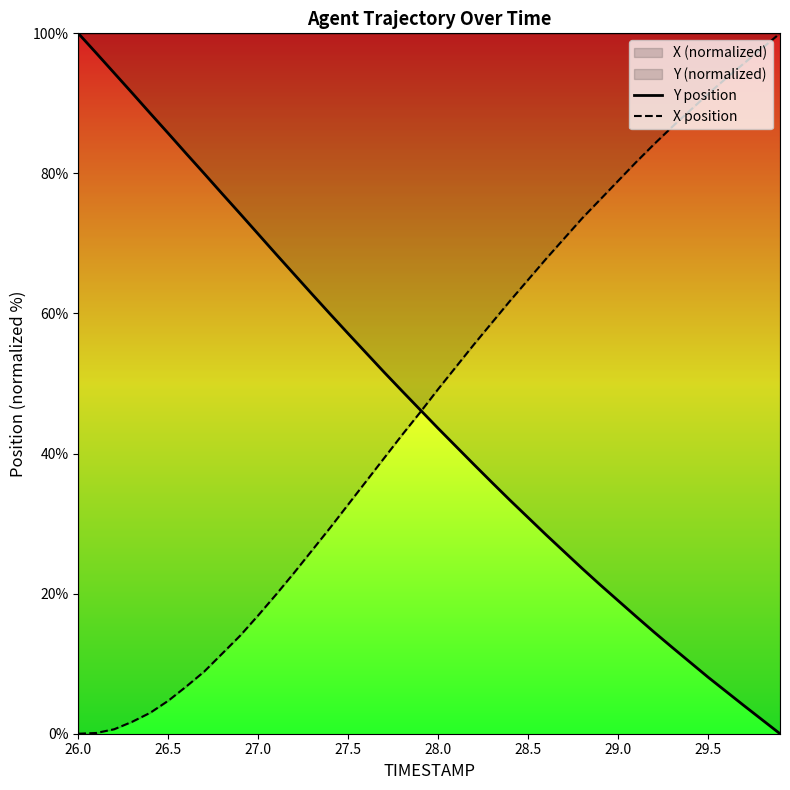

Which series has the largest total across all categories?

X position